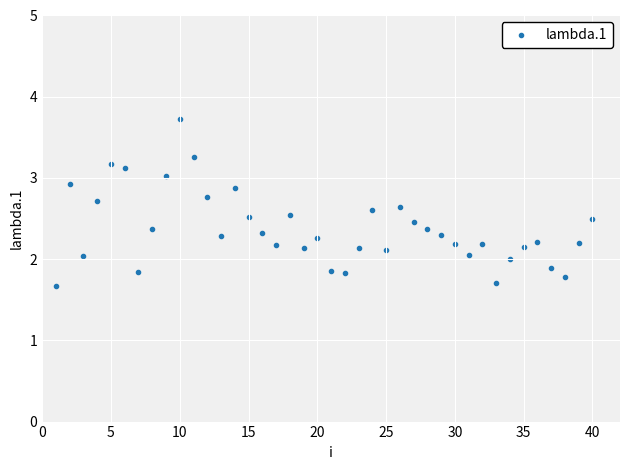

What is the range of X values (max minus min)?

39.0